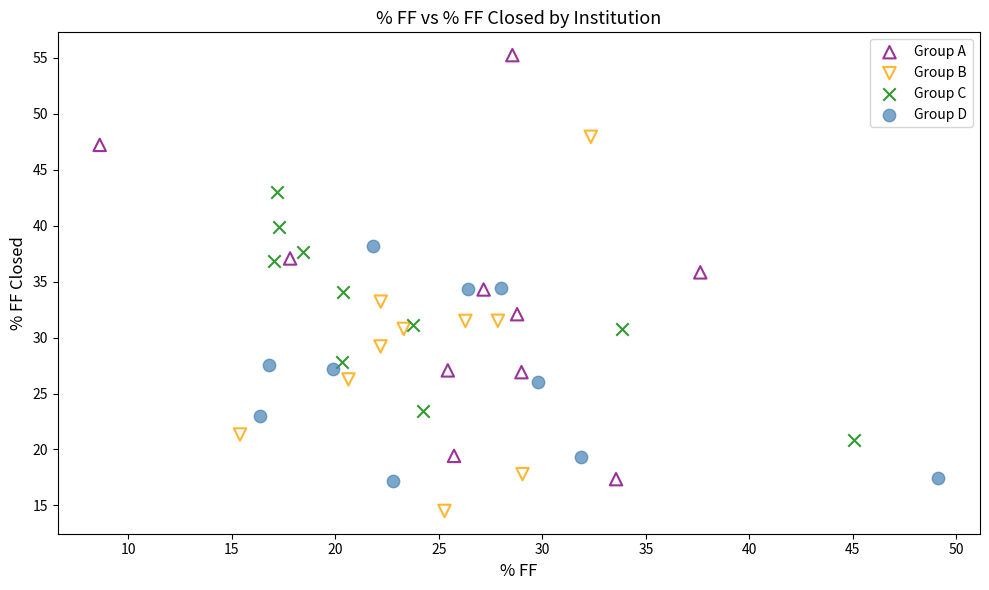

Which series contains the lowest Y value?

Group B